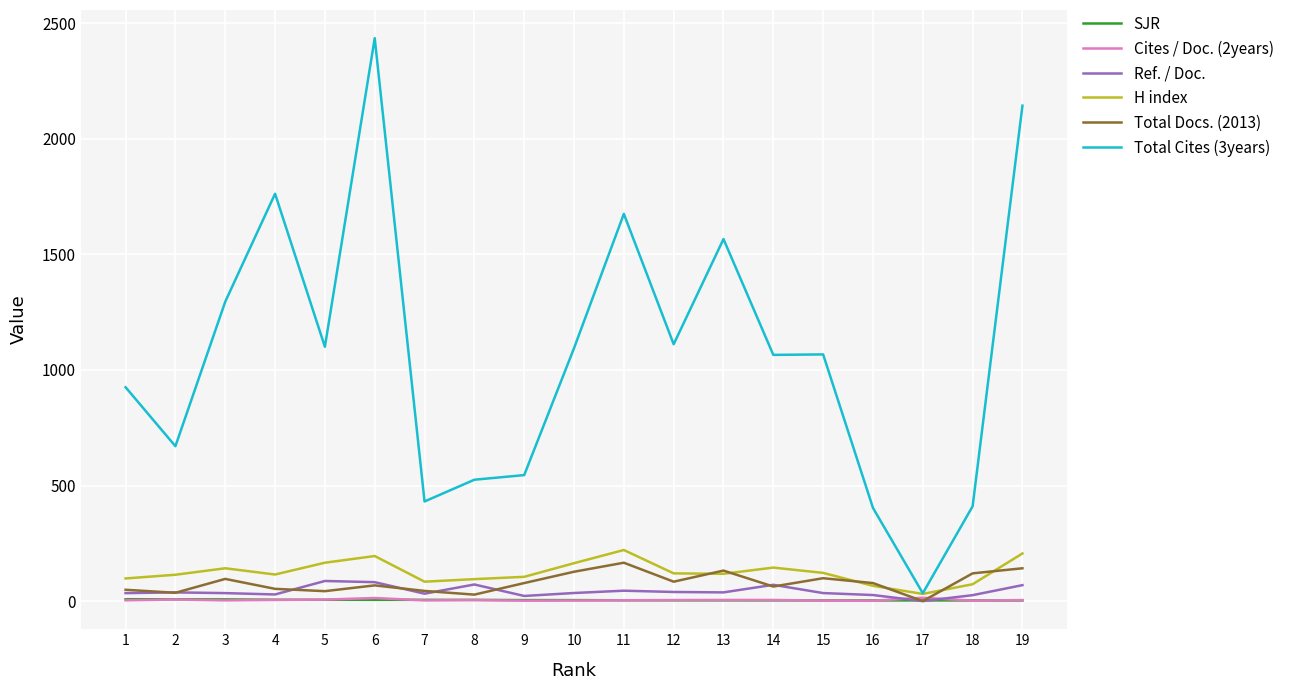

Which series has the largest total across all categories?

Total Cites (3years)